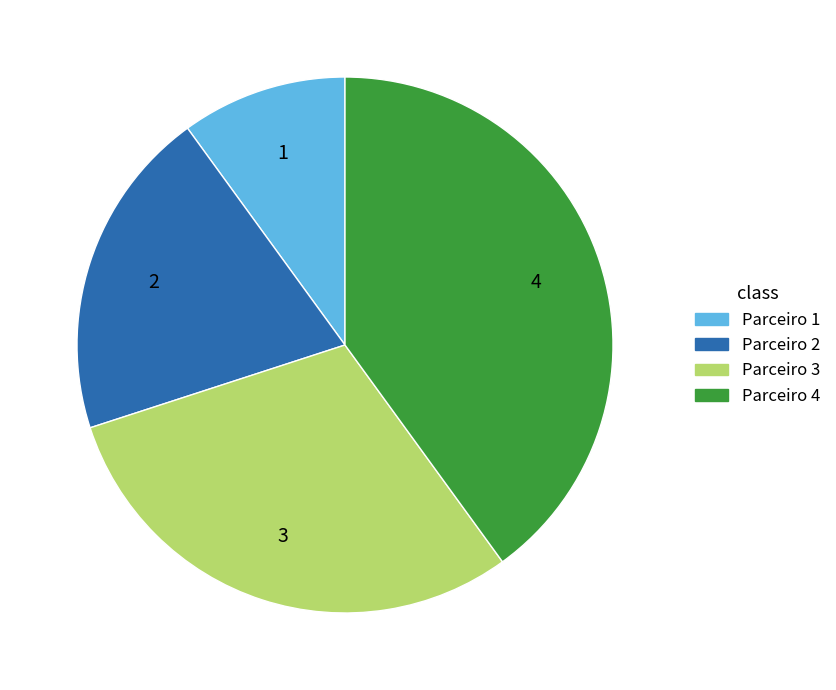

Combined, do Parceiro 2 and Parceiro 4 account for over 50%?

Yes